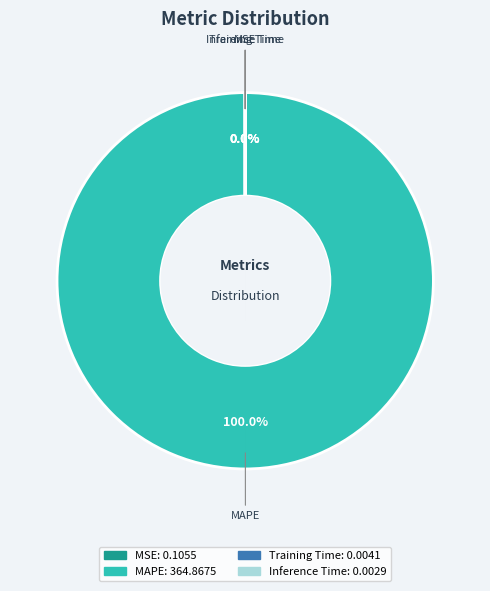

Is there a majority slice in this chart?

Yes